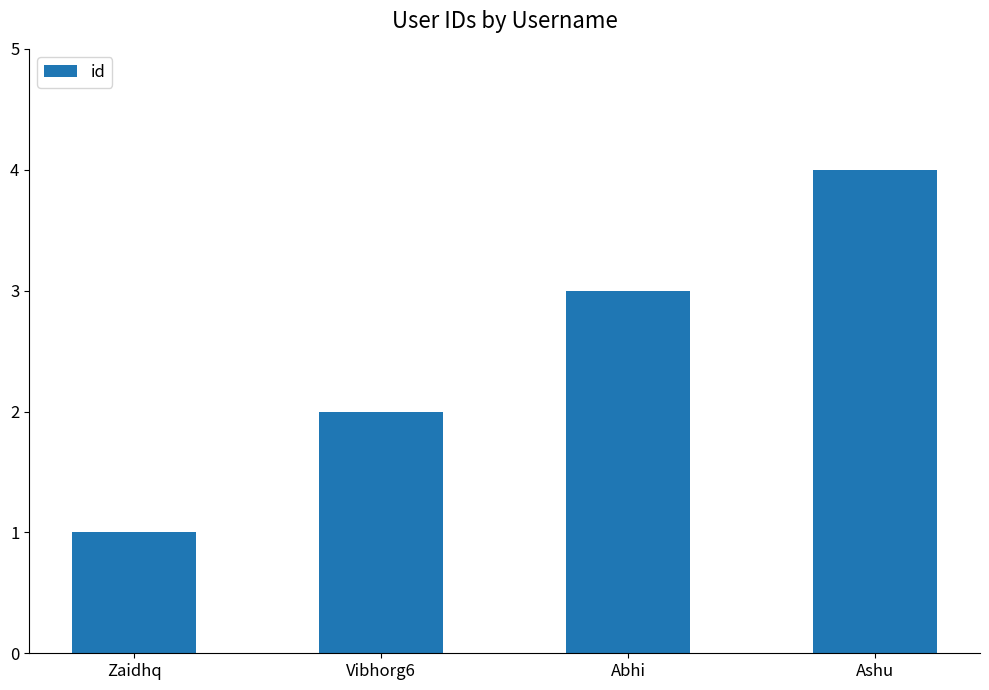

What is the ratio of the value at Zaidhq to the value at Vibhorg6?

0.5